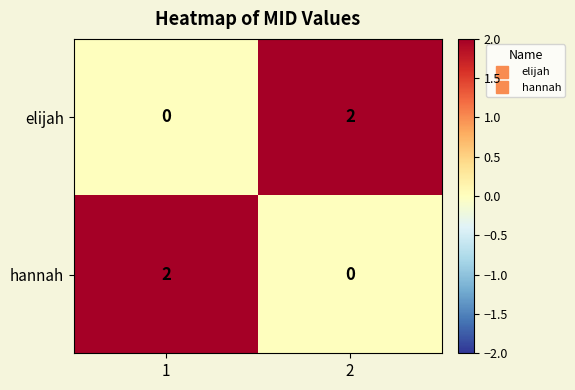

The value of elijah at 2 is 1. True or false?

False